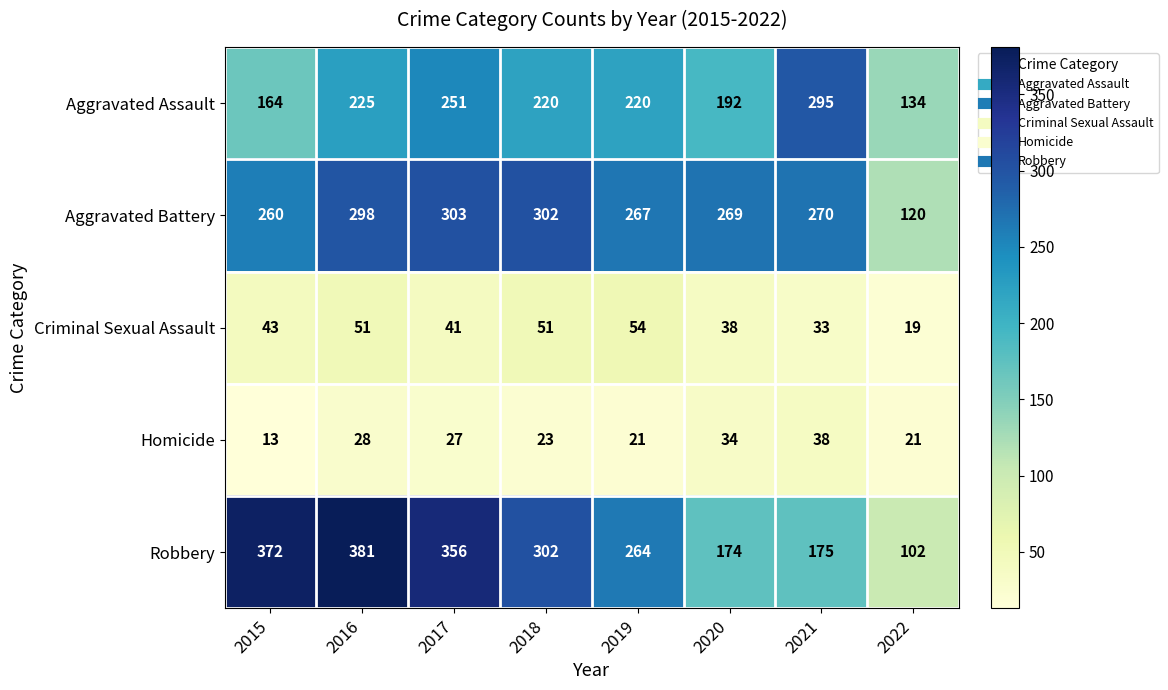

What is the difference between the Aggravated Assault values at 2017 and 2020?

59